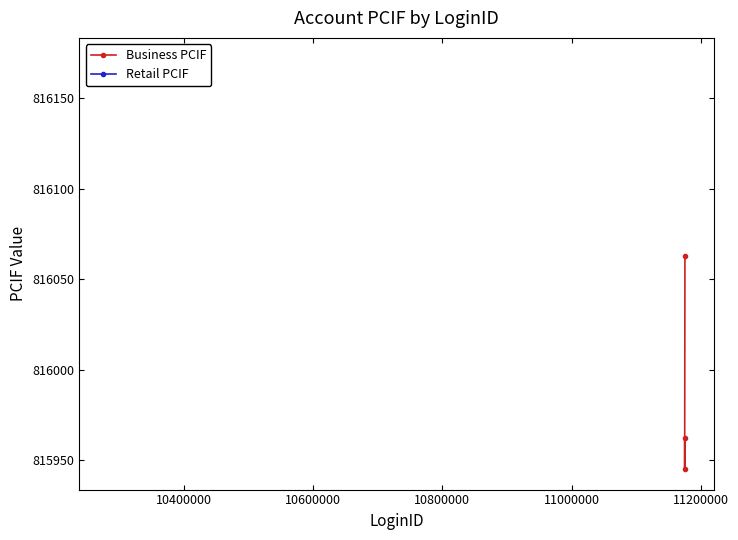

What is the highest value of the Business PCIF series?

816063